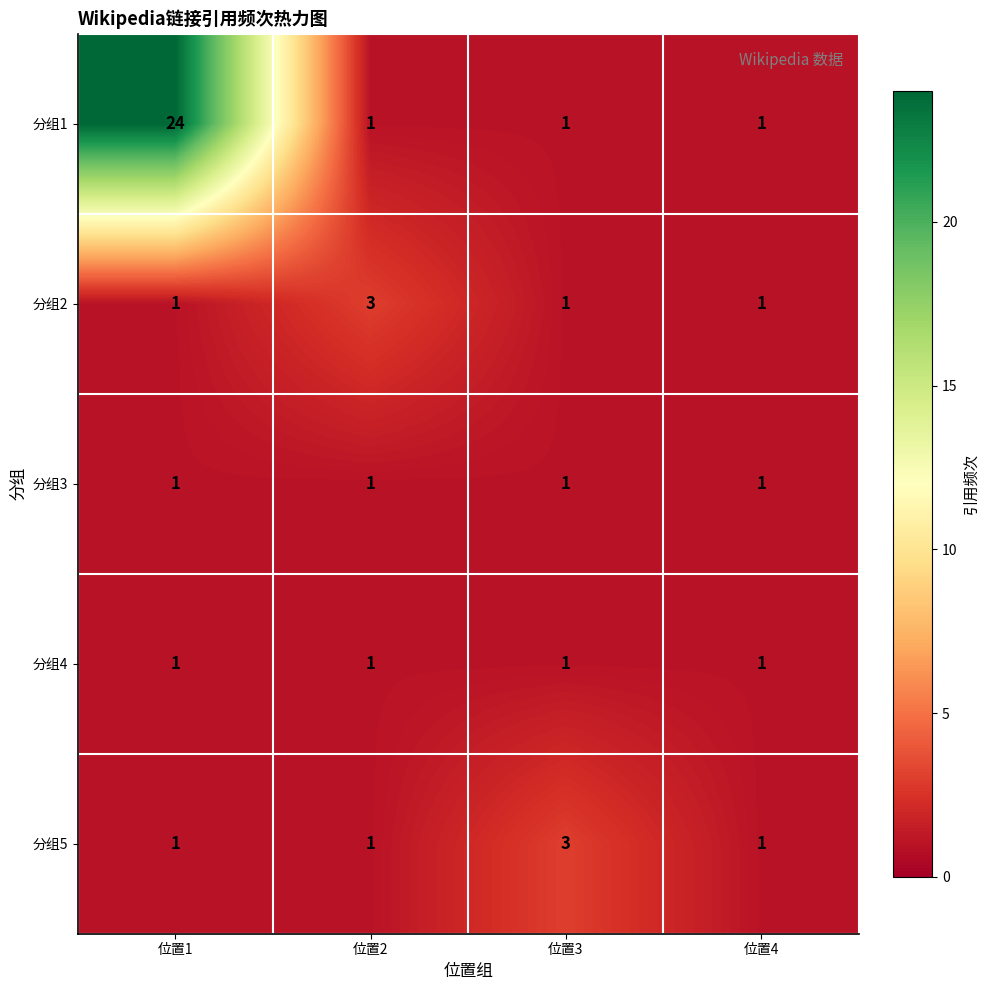

What is the maximum value for 分组5?

3